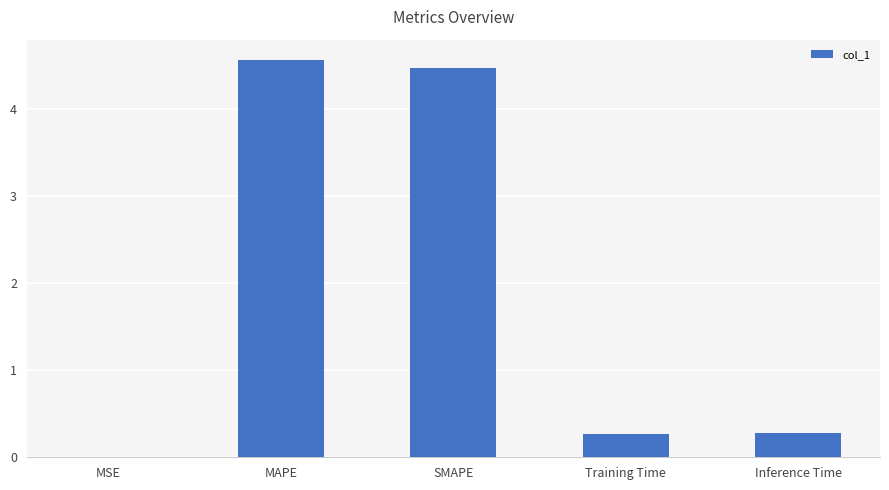

What is the sum of the values at Training Time and SMAPE?

4.7